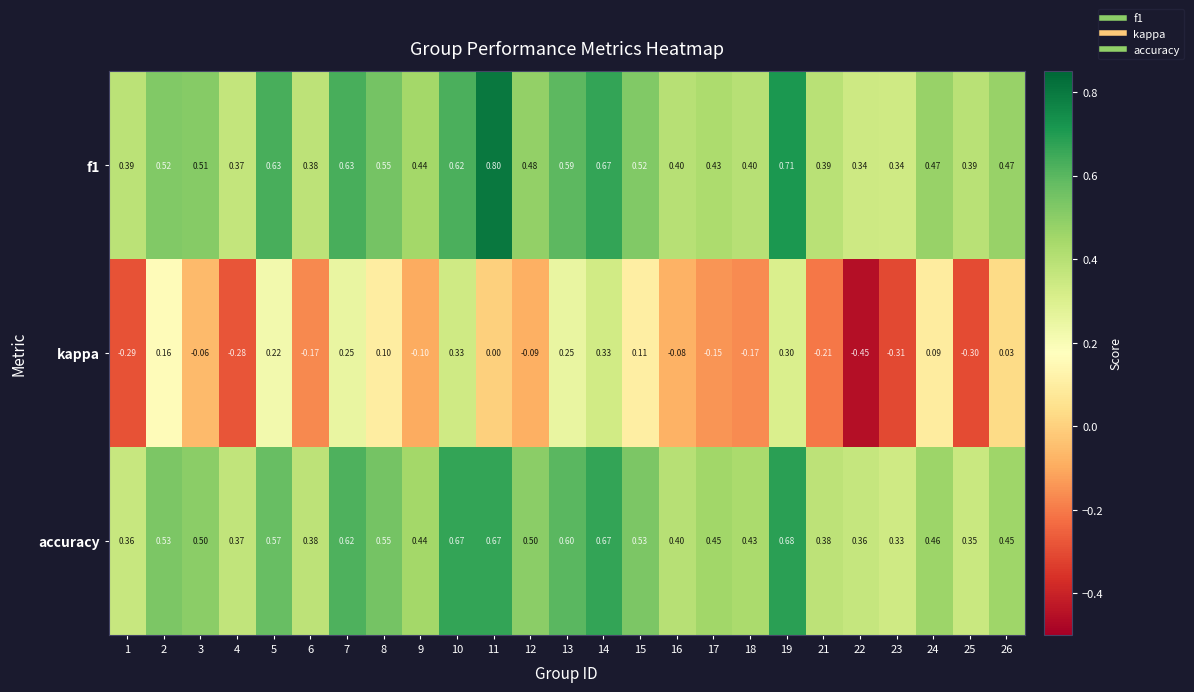

Which series has the largest range (max minus min)?

kappa